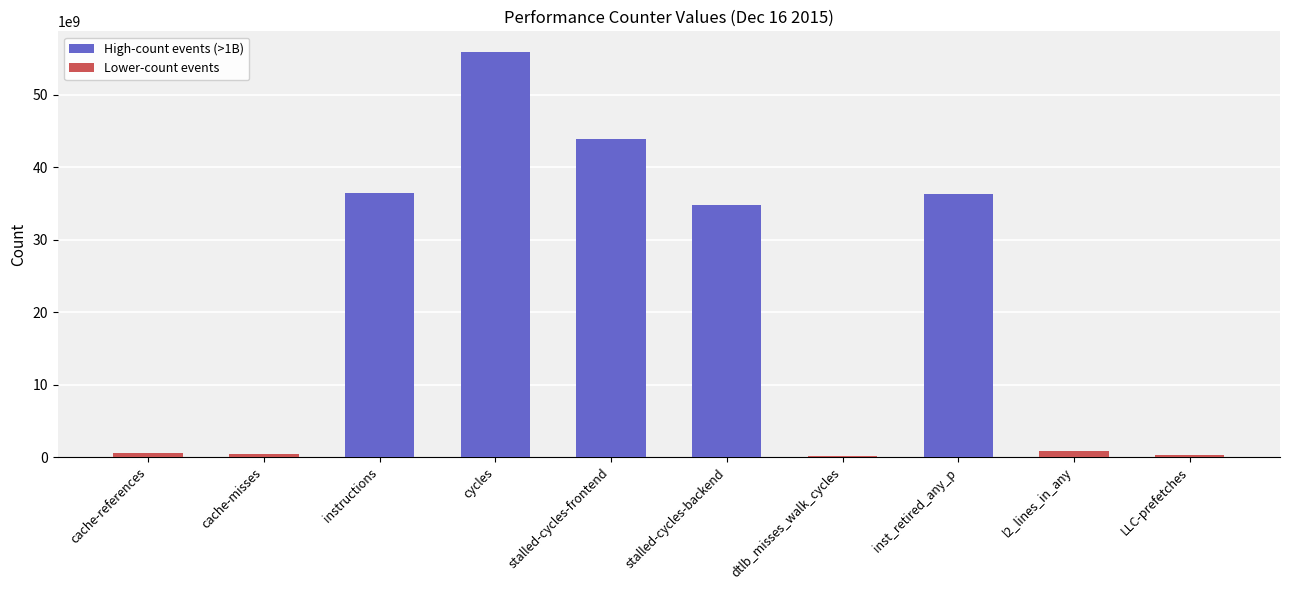

At which category does the chart reach its peak across all series?

cycles